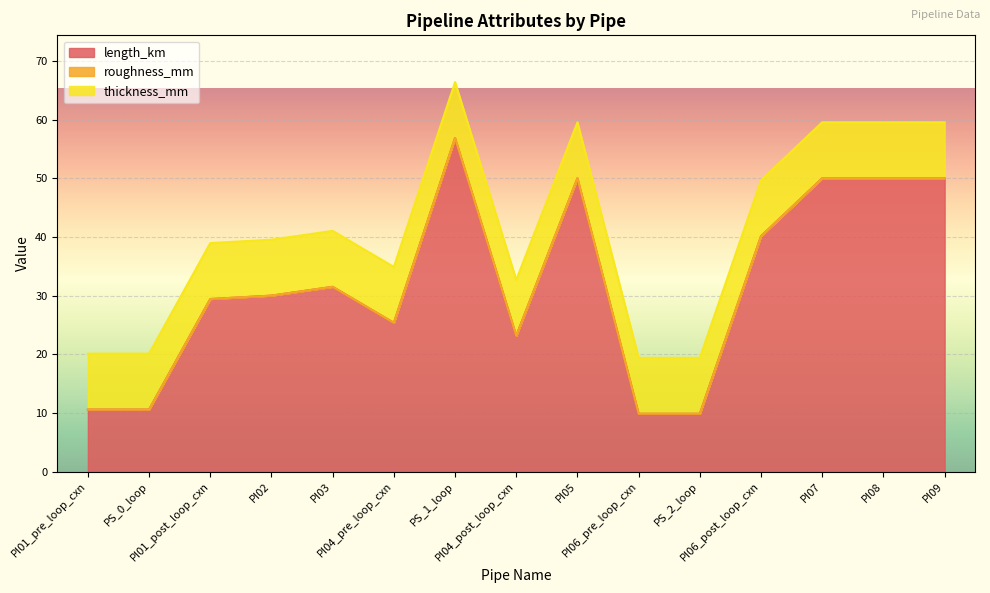

Reading right to left, what are all the values shown in this chart?

length_km: 50.0	50.0	50.0	40.1	9.9	9.9	50.0	23.1	56.9	25.4	31.5	30.0	29.4	10.6	10.6
roughness_mm: 0.0	0.0	0.0	0.0	0.0	0.0	0.0	0.0	0.0	0.0	0.0	0.0	0.0	0.0	0.0
thickness_mm: 9.5	9.5	9.5	9.5	9.5	9.5	9.5	9.5	9.5	9.5	9.5	9.5	9.5	9.5	9.5